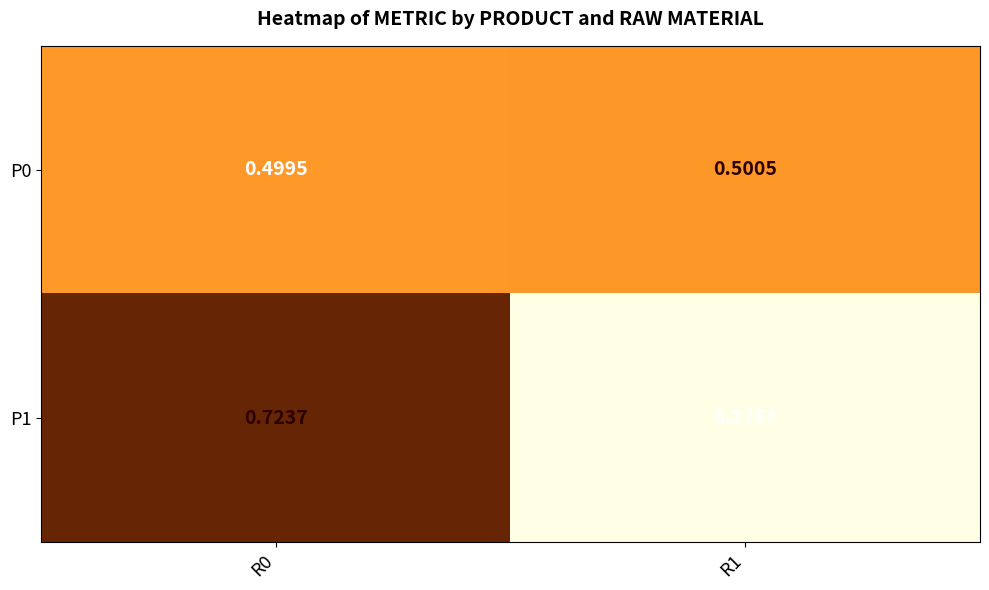

At R1, list the series in order from largest to smallest.

P0, P1